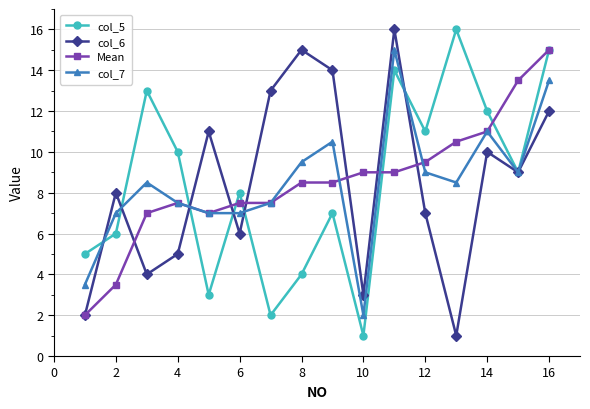

What is the lowest value of the col_7 series?

2.0